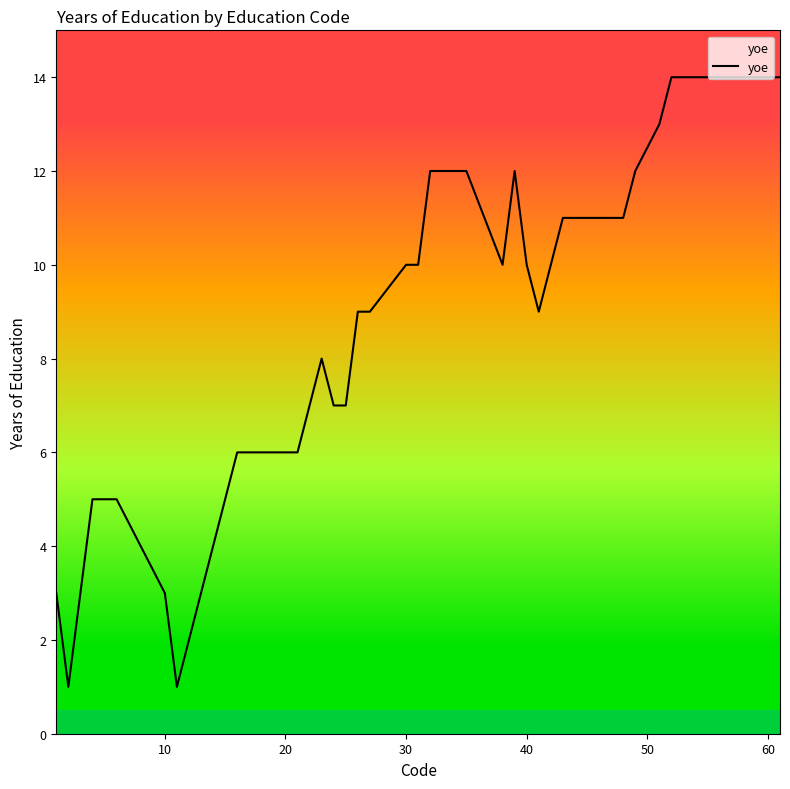

What is the greatest value displayed?

14